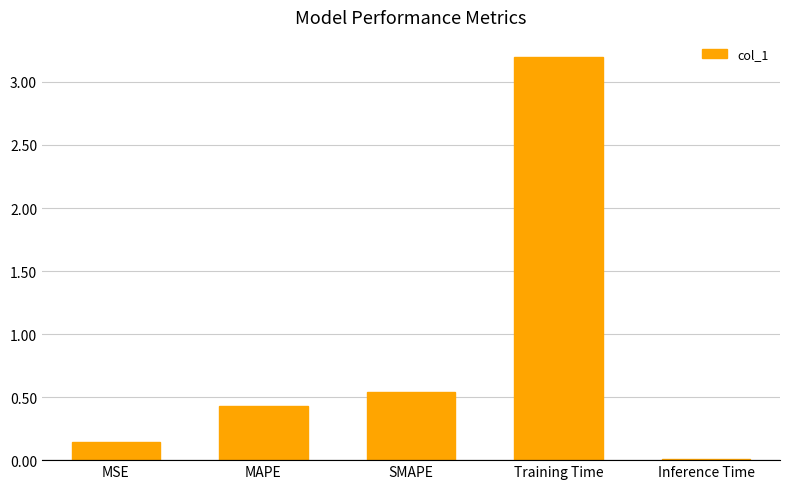

What is the label of the 1st bar from the left?

MSE